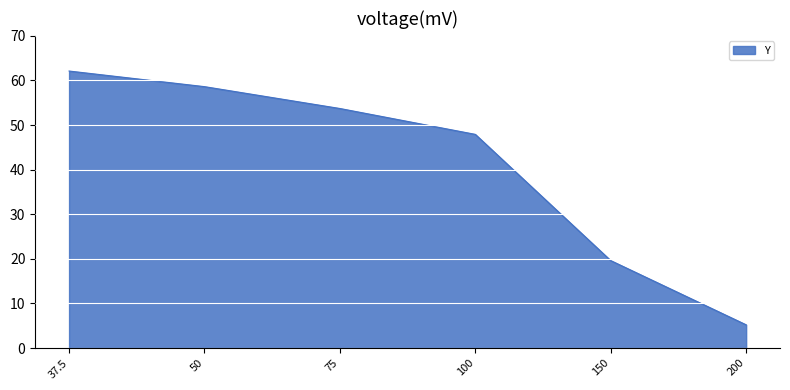

Which category has the lowest value across all series?

200